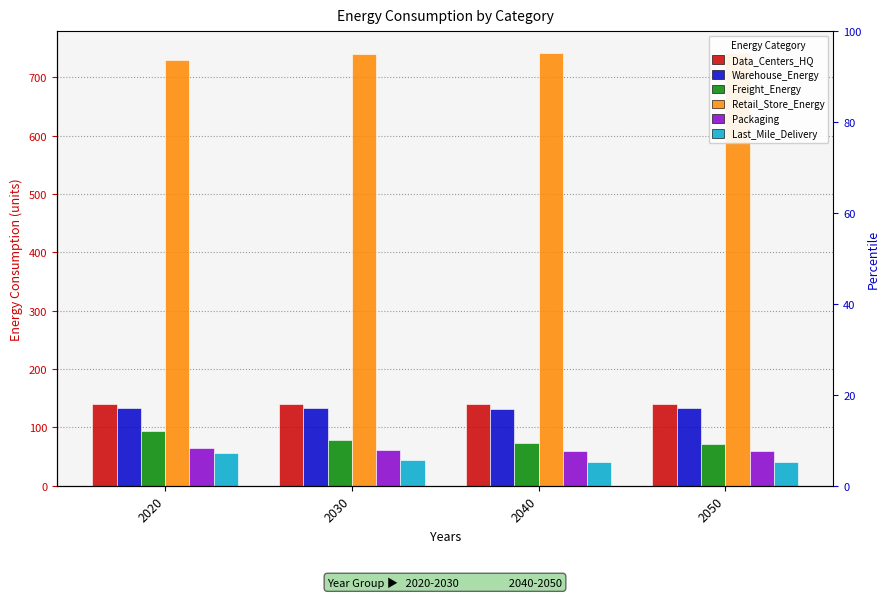

What is the maximum value shown in the chart?

742.2